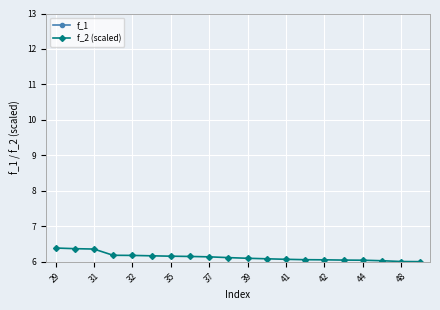

True or false: f_2 (scaled) and f_1 intersect in this chart.

False